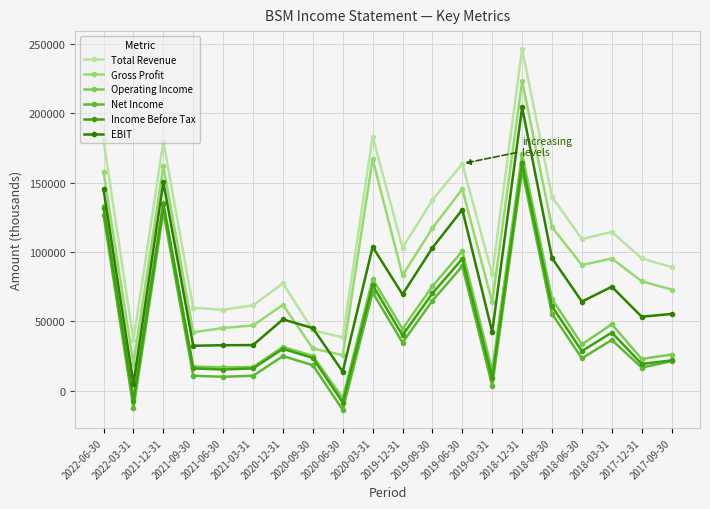

Rank the series at 2020-06-30 from highest to lowest value.

Total Revenue, Gross Profit, EBIT, Operating Income, Income Before Tax, Net Income